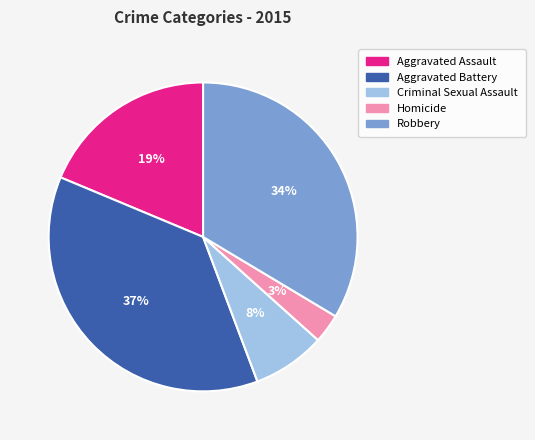

True or false: Criminal Sexual Assault accounts for 1% of the total.

False